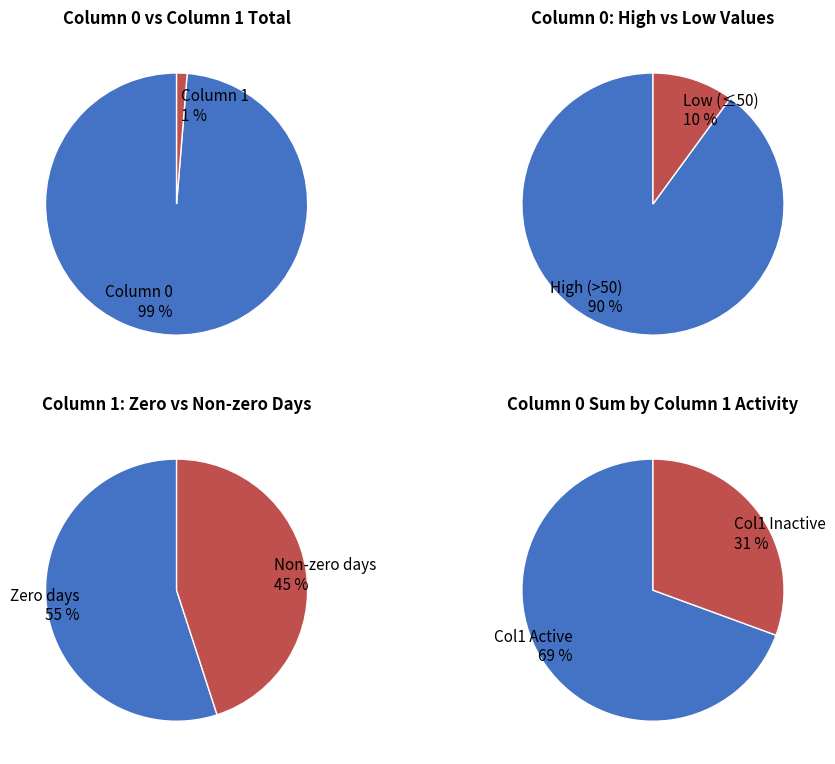

Which slice is the smallest?

1